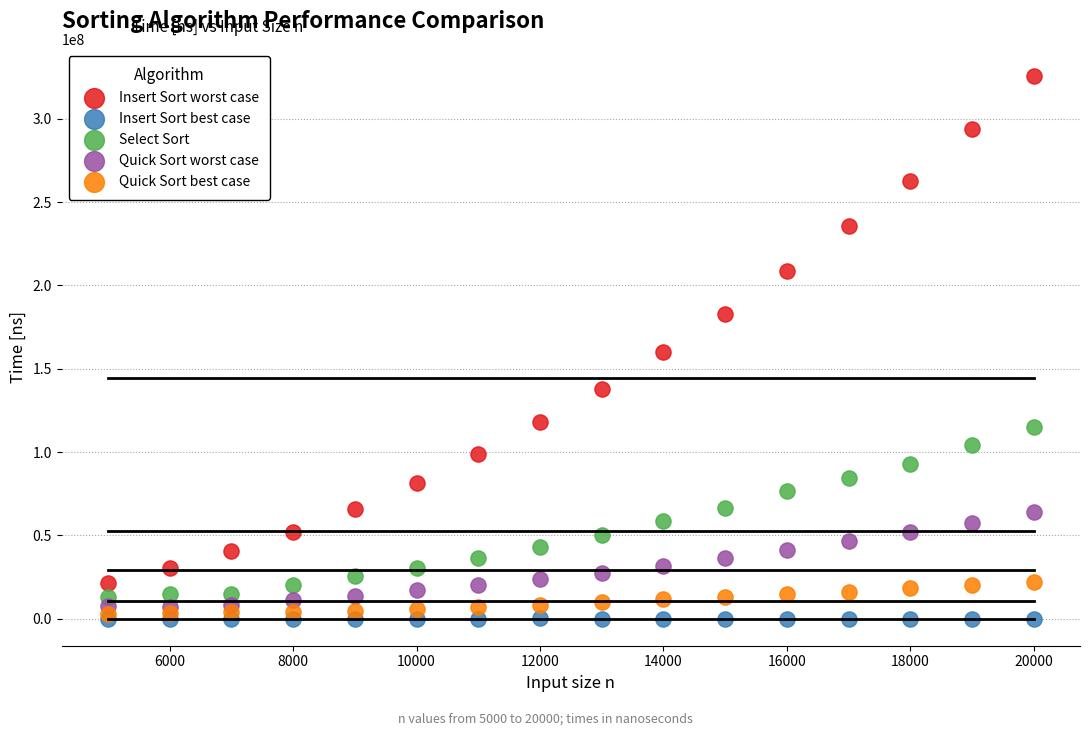

Which series has the largest Y range (max minus min)?

Insert Sort worst case